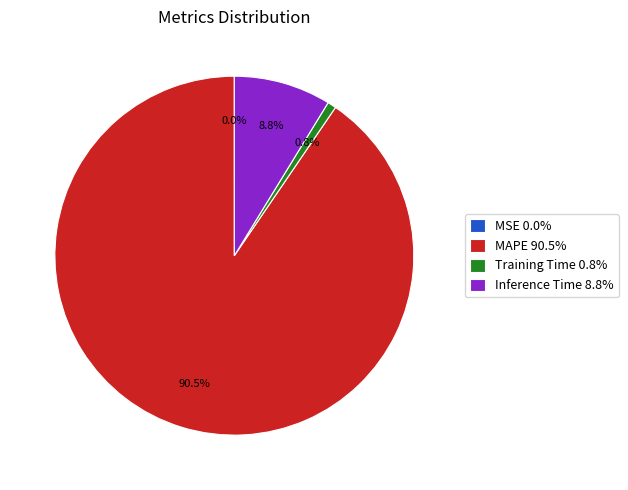

True or false: Training Time accounts for 9% of the total.

False